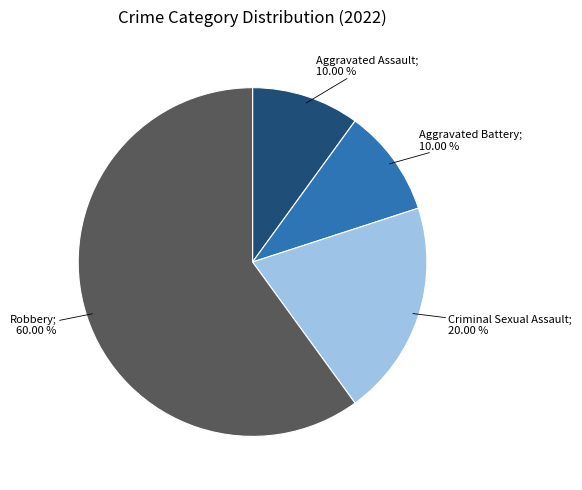

Is there a majority slice in this chart?

Yes